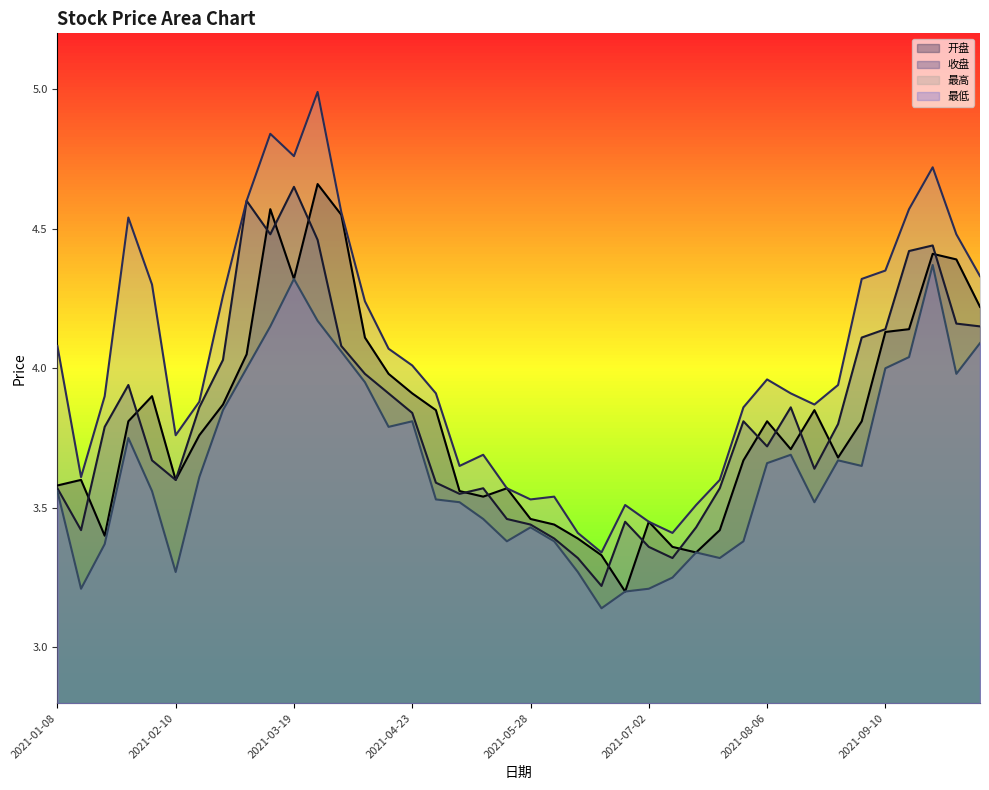

Rank the categories by 开盘 value from highest to lowest.

2021-03-26, 2021-03-12, 2021-04-02, 2021-09-24, 2021-09-30, 2021-03-19, 2021-10-08, 2021-09-17, 2021-09-10, 2021-04-09, 2021-03-05, 2021-04-16, 2021-04-23, 2021-02-05, 2021-02-26, 2021-04-30, 2021-08-20, 2021-01-29, 2021-08-06, 2021-09-03, 2021-02-19, 2021-08-13, 2021-08-27, 2021-07-30, 2021-01-15, 2021-02-10, 2021-01-08, 2021-05-21, 2021-05-07, 2021-05-14, 2021-05-28, 2021-07-02, 2021-06-04, 2021-07-23, 2021-01-22, 2021-06-11, 2021-07-09, 2021-07-16, 2021-06-18, 2021-06-25